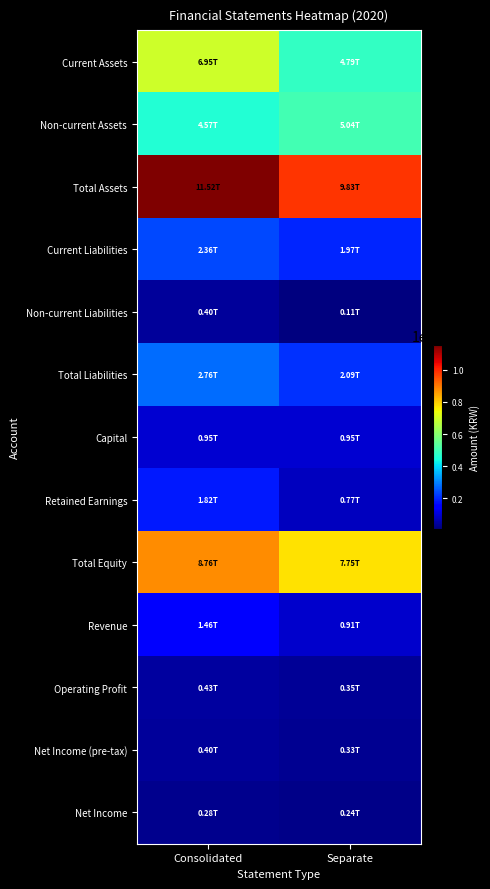

What is the smallest value displayed?

114181159487